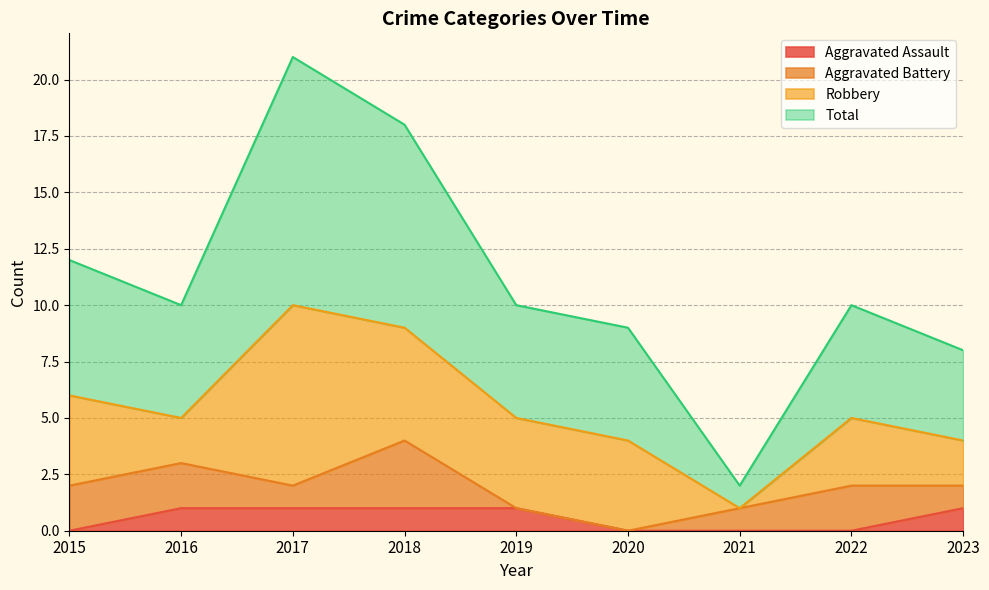

At which label does Total reach its peak?

2017